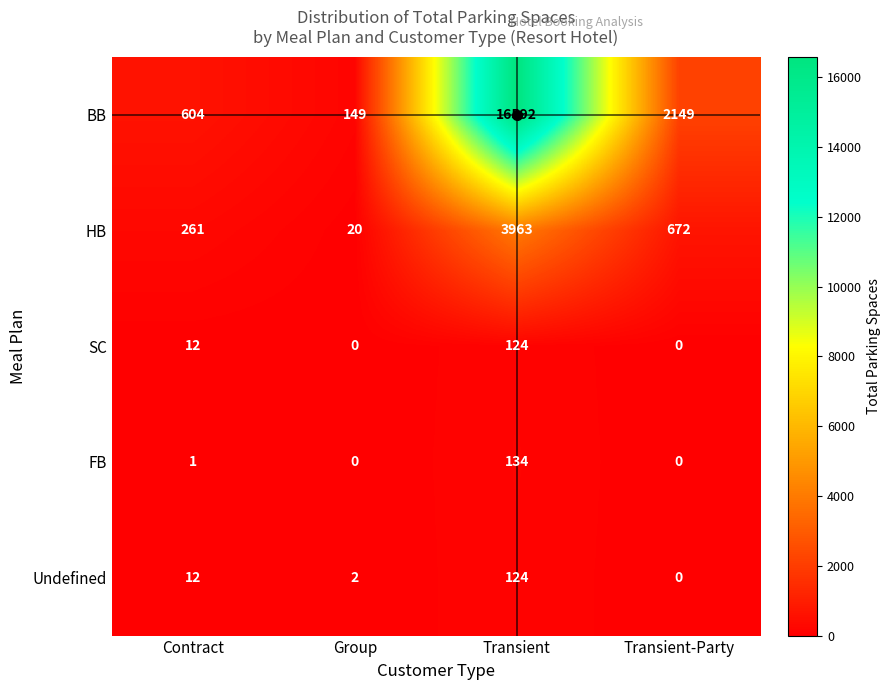

List the labels in order of BB value, largest first.

Transient, Transient-Party, Contract, Group